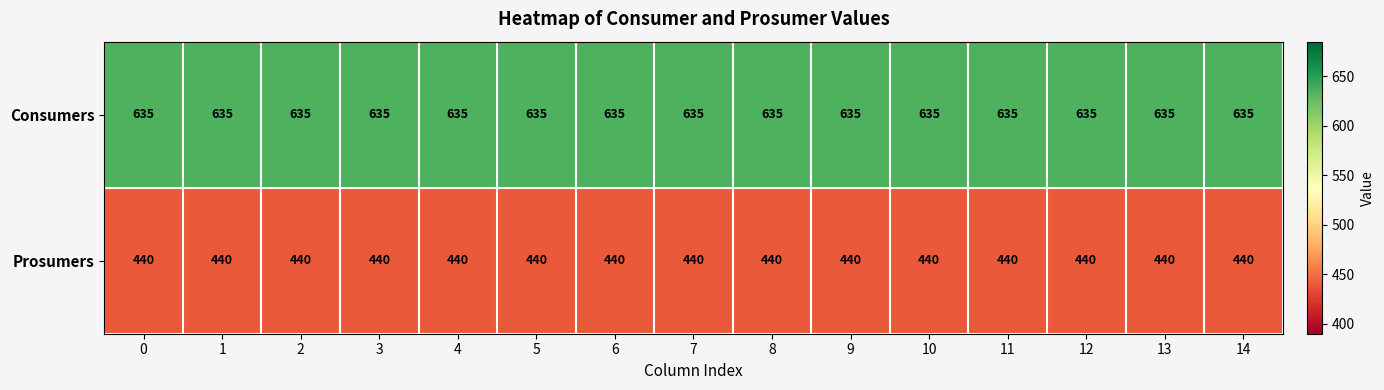

At how many categories does at least one series exceed 562?

15